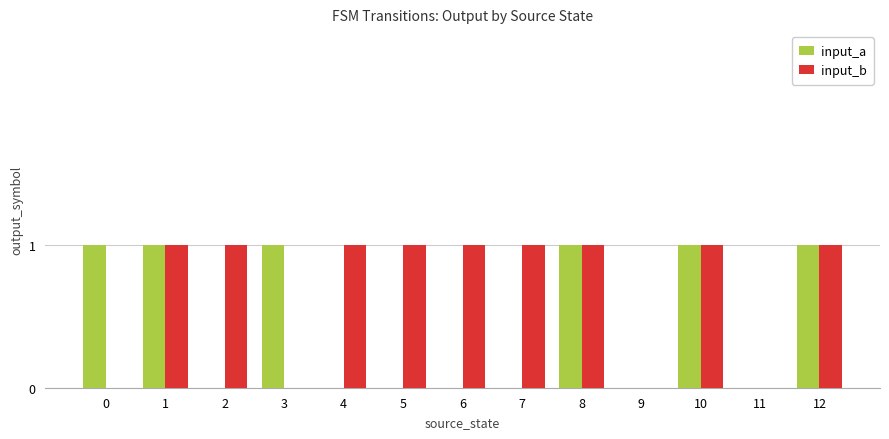

The input_b series shows 2 at 5. True or false?

False